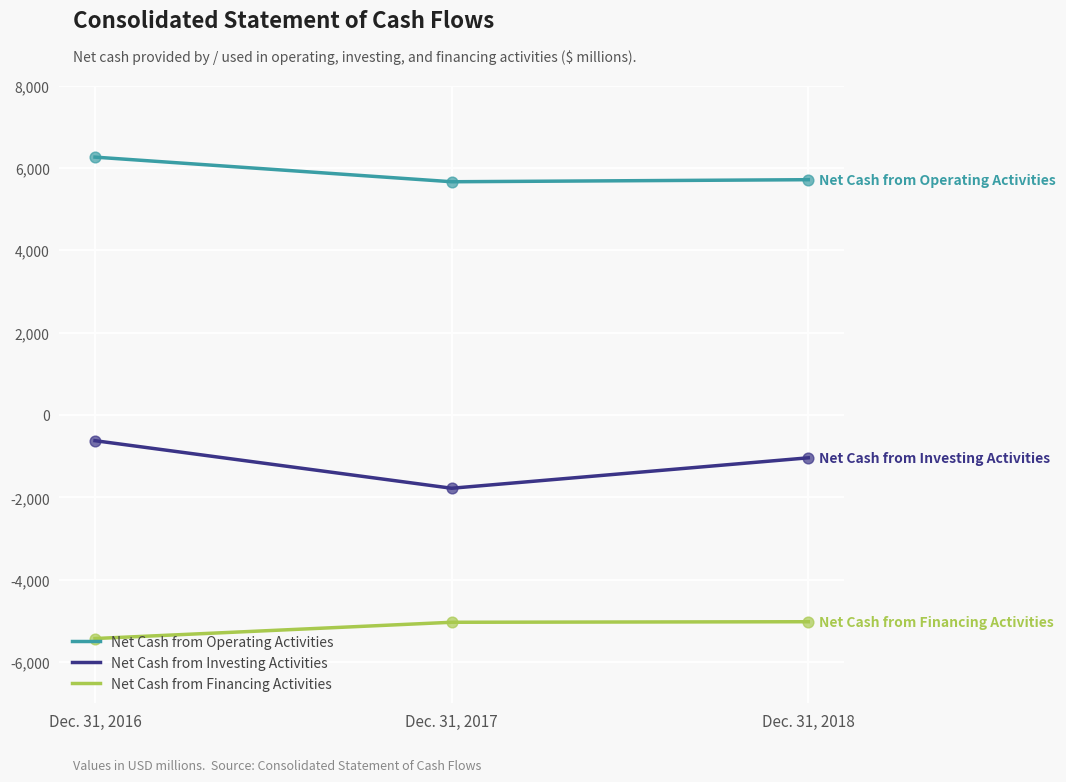

Which series has the largest total across all categories?

Net Cash from Operating Activities